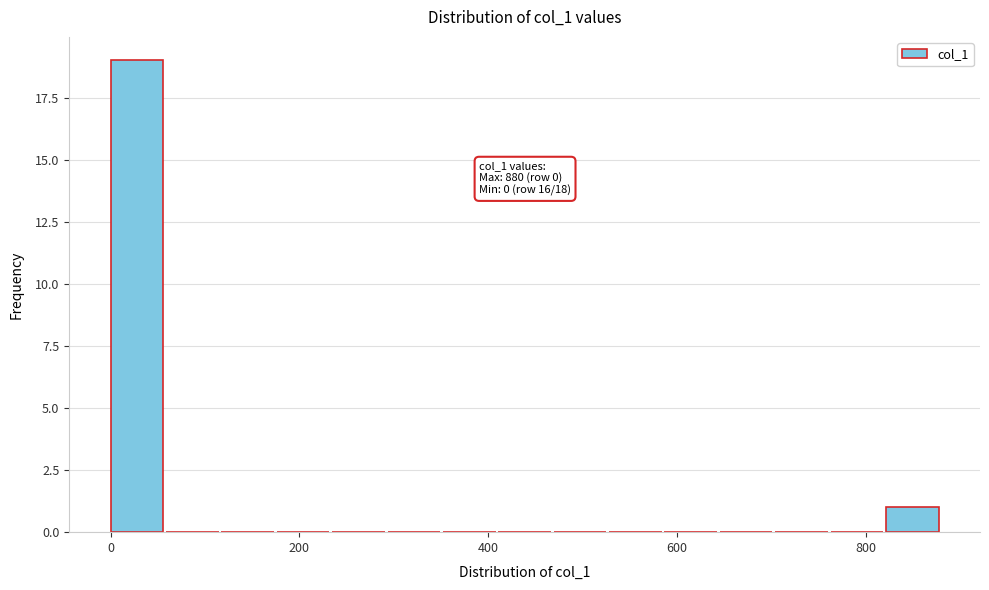

Read against the x-axis, roughly where is the centre of the tallest bar?

20